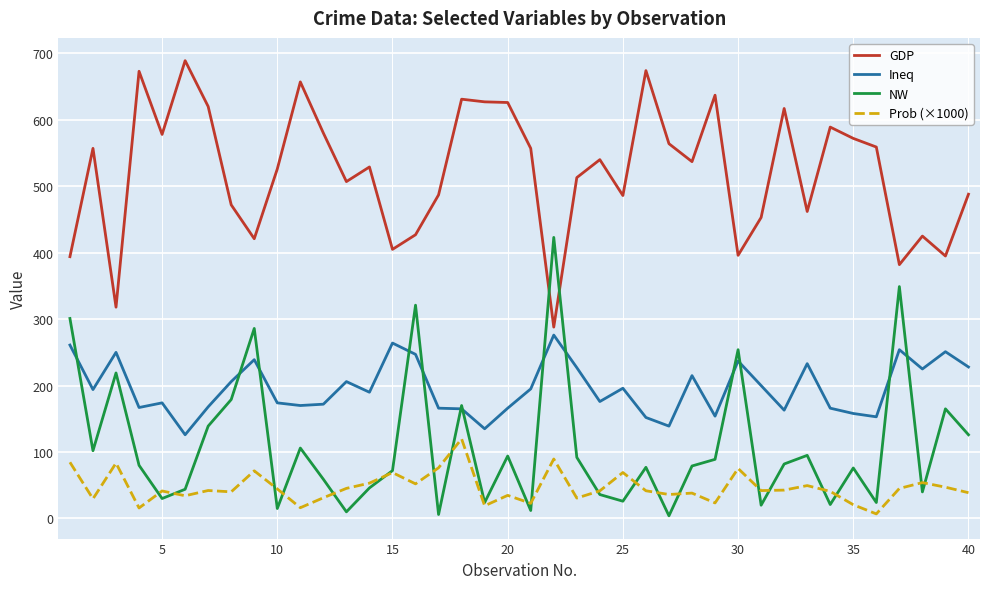

What is the lowest value of the Ineq series?

126.0